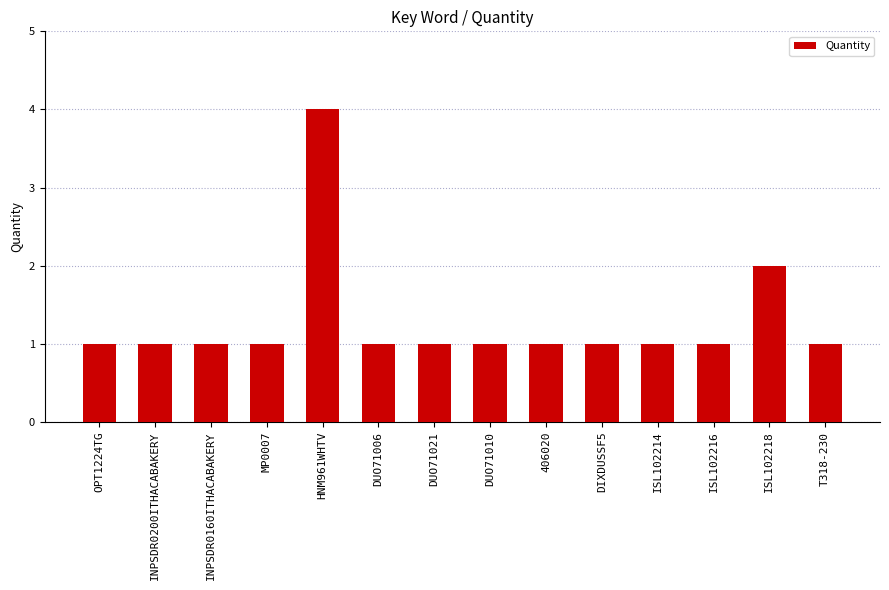

Reading left to right, transcribe all the data shown in this chart.

1	1	1	1	4	1	1	1	1	1	1	1	2	1